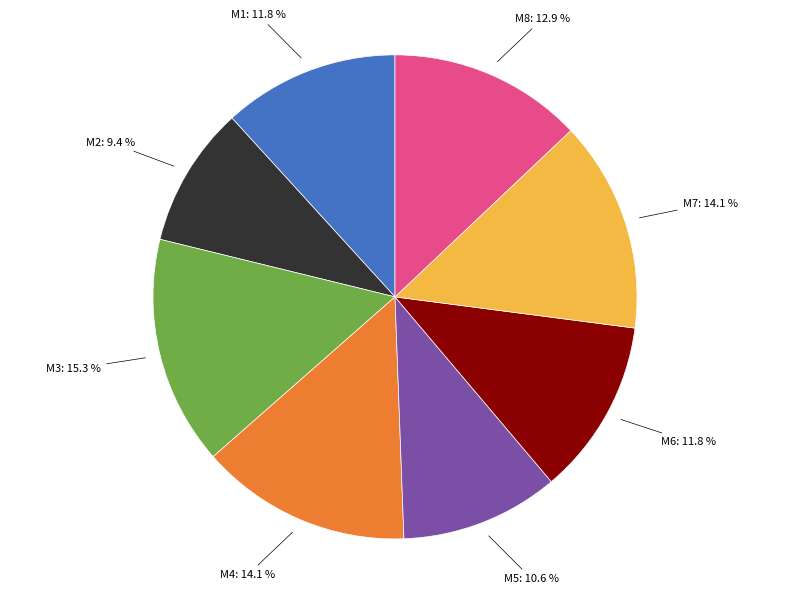

To the nearest percent, what portion does M2 represent?

9%